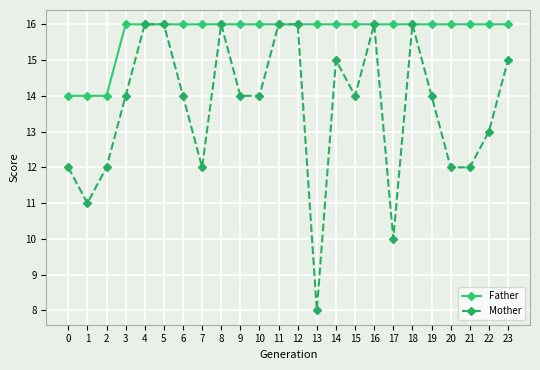

The Mother series shows 16 at 1. True or false?

False